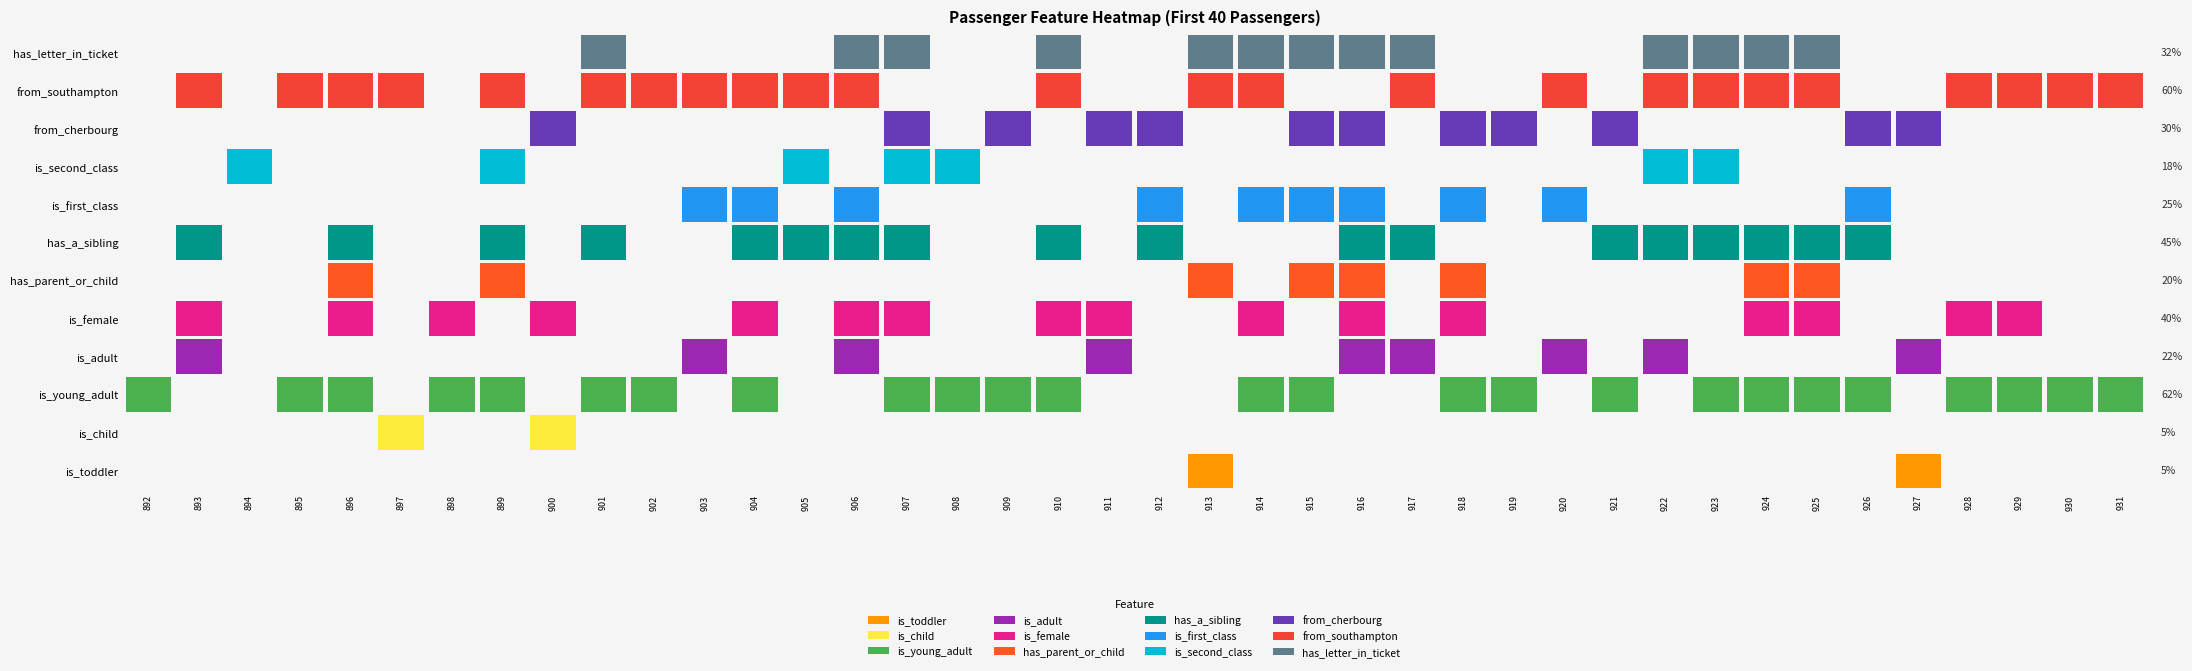

Rank the series by their maximum value, from lowest to highest.

is_toddler, is_child, is_young_adult, is_adult, is_female, has_parent_or_child, has_a_sibling, is_first_class, is_second_class, from_cherbourg, from_southampton, has_letter_in_ticket